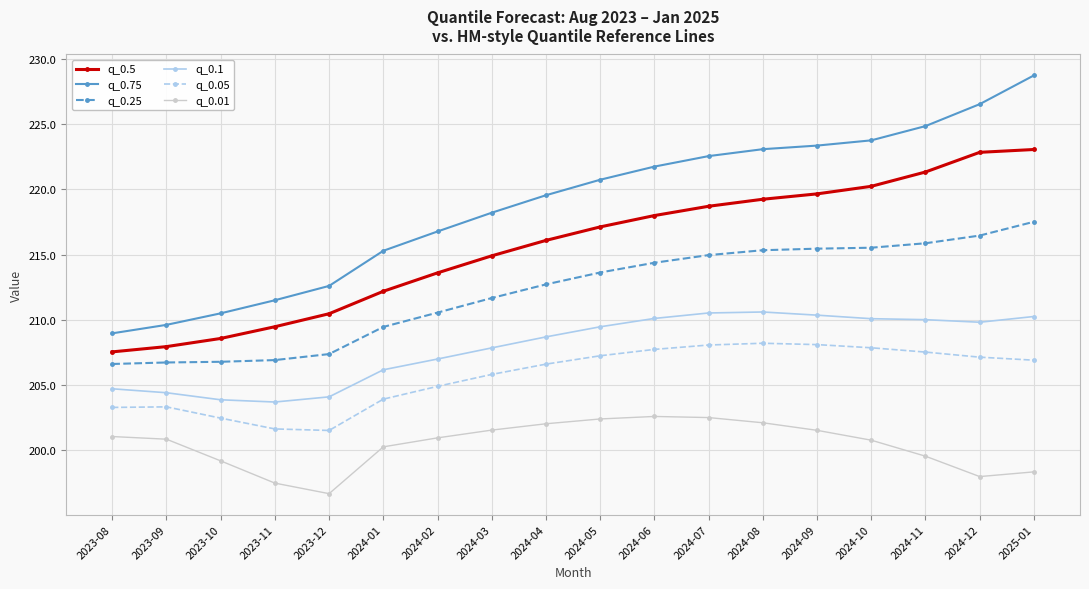

What is the difference between the highest and lowest values at 2024-06?

19.1